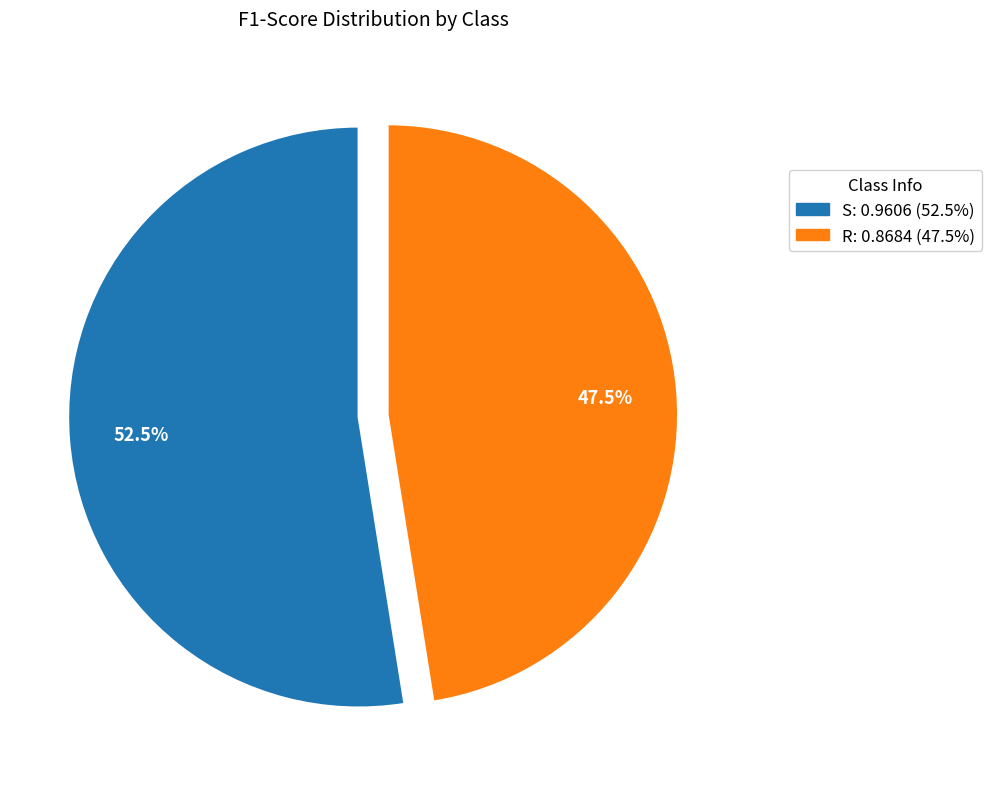

Rank the categories by value from highest to lowest.

S, R